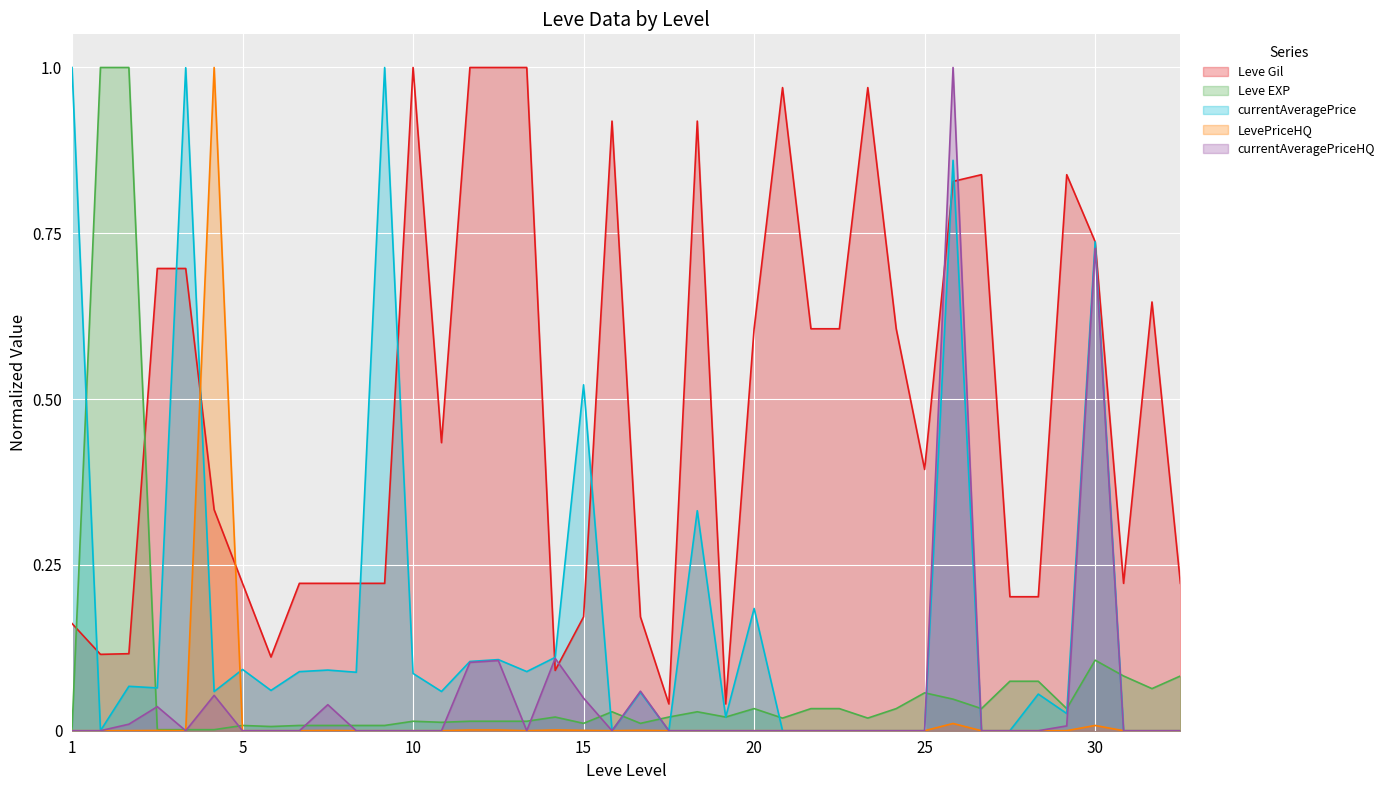

Which label corresponds to the largest value in the chart?

10